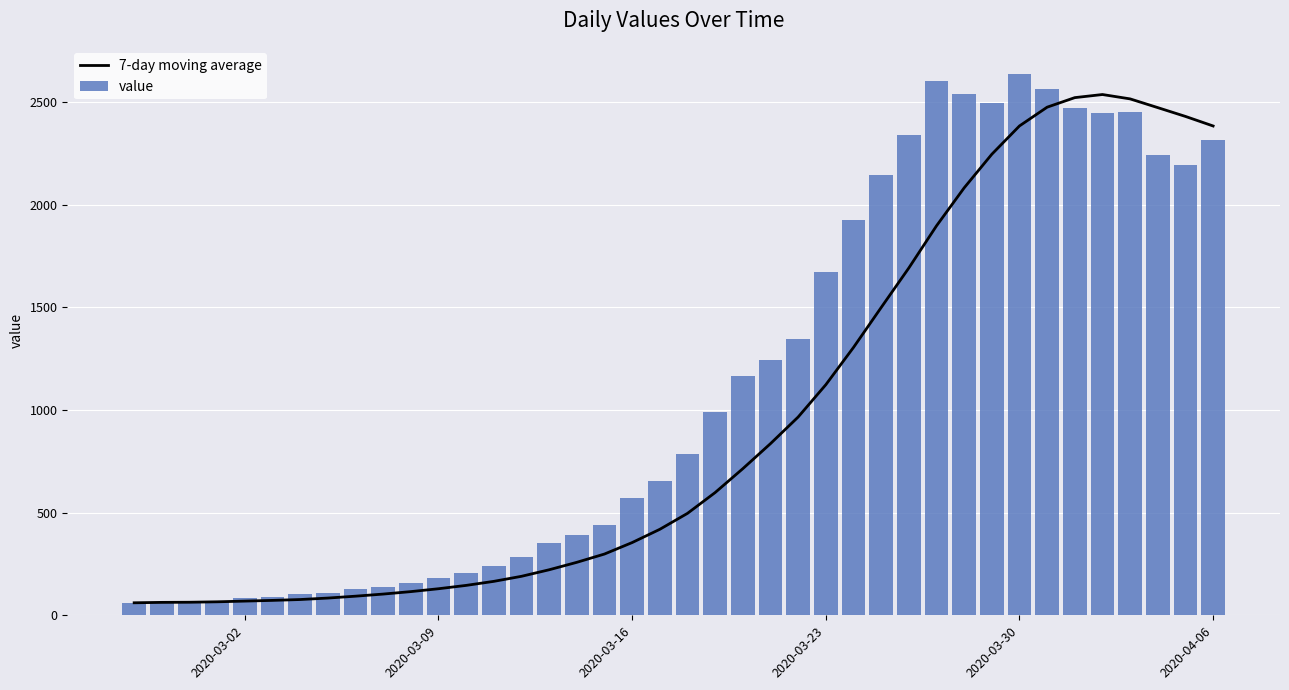

What are all the series names shown in the legend?

7-day moving average, value